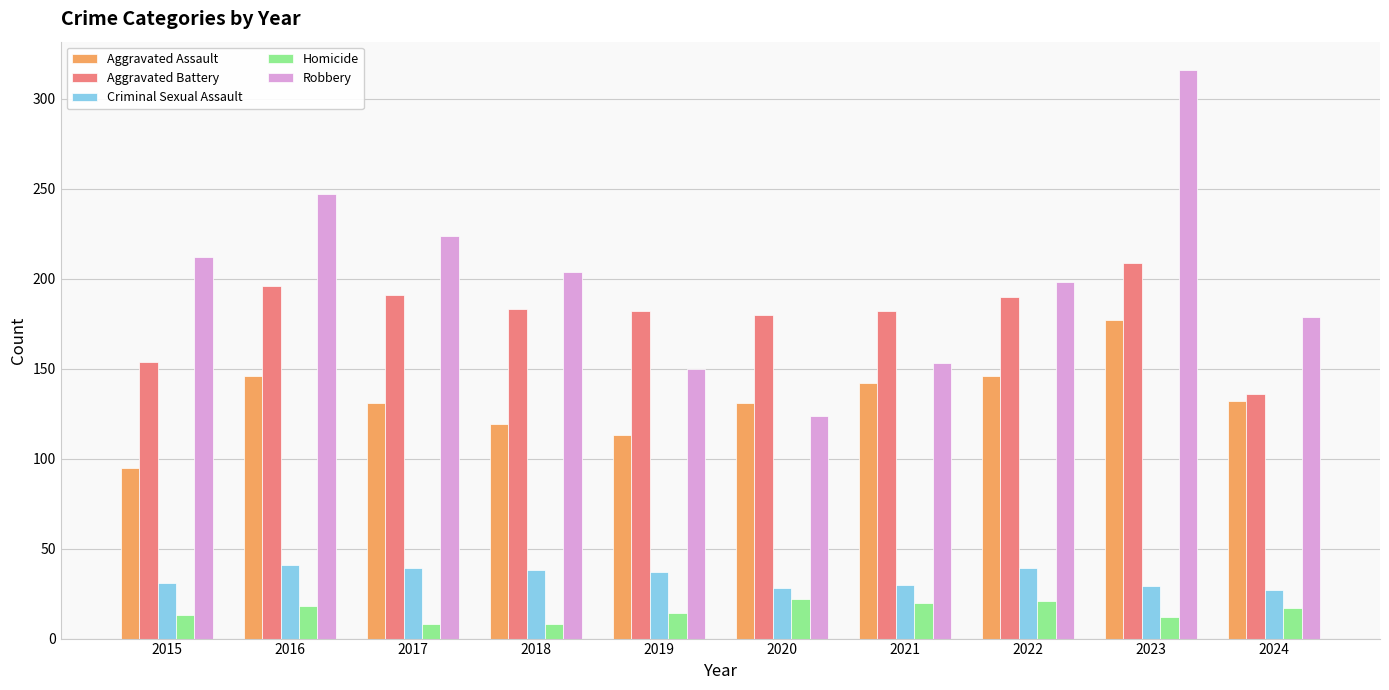

The value of Aggravated Assault at 2019 is 113. True or false?

True